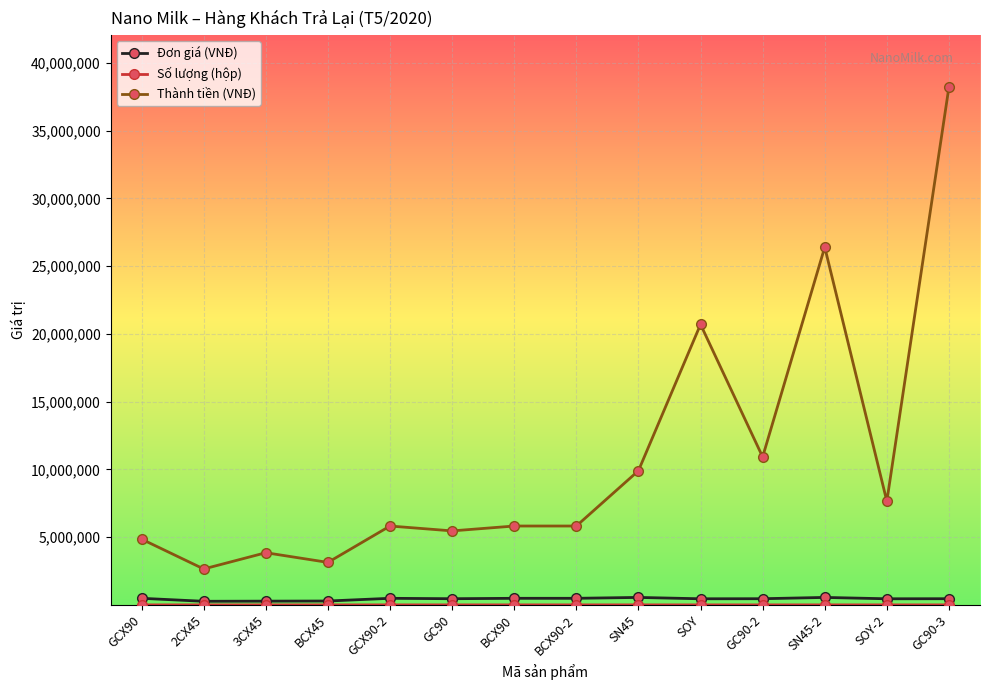

What is the label of the 3rd point from the left?

3CX45